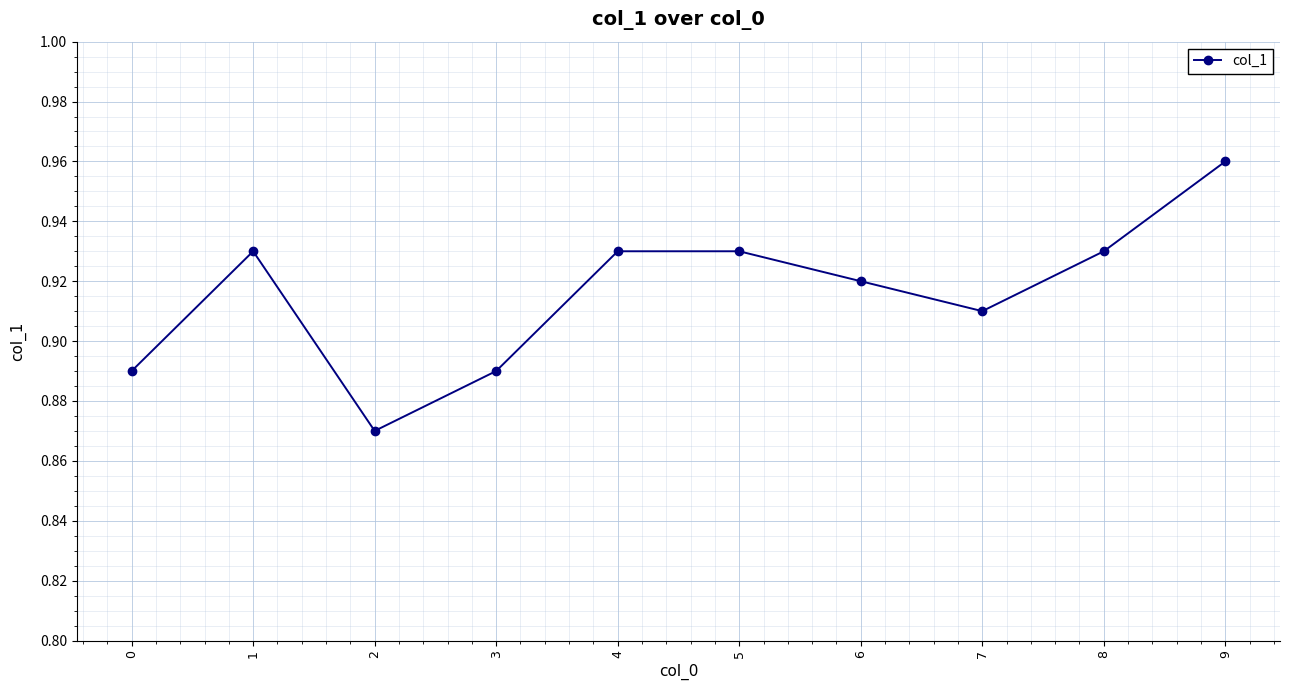

How many values are between 0 and 1?

10